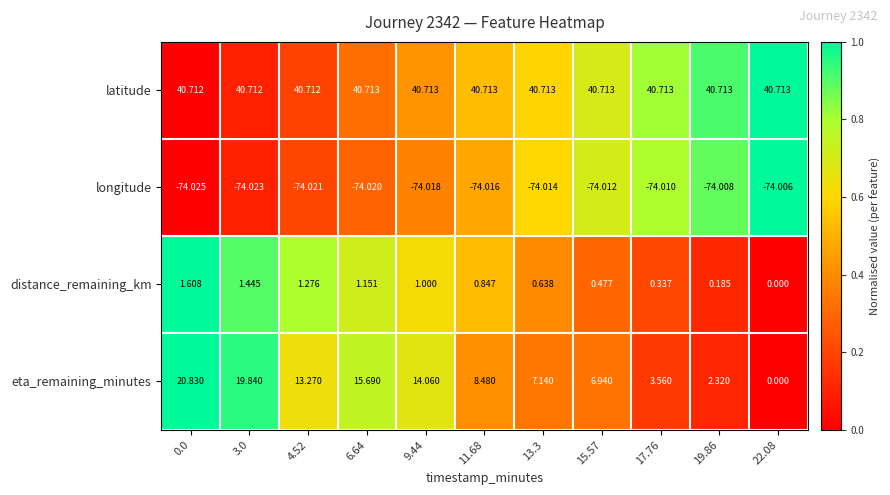

What is the total value across all series at 15.57?

-25.9